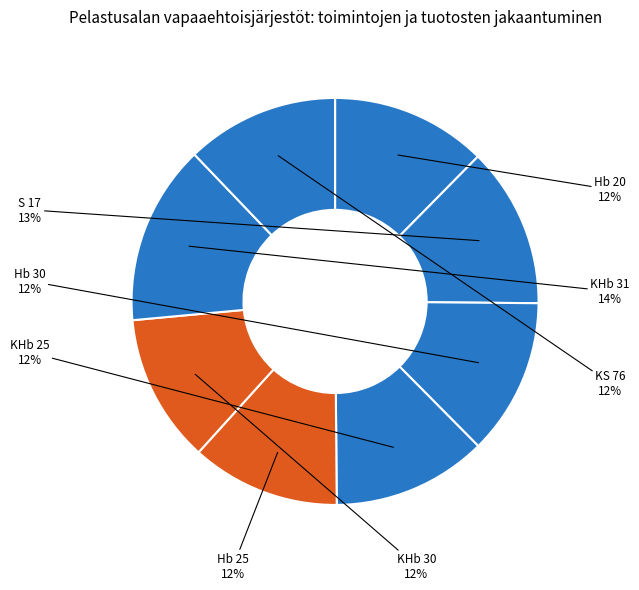

To the nearest percent, what is the average slice percentage?

12%